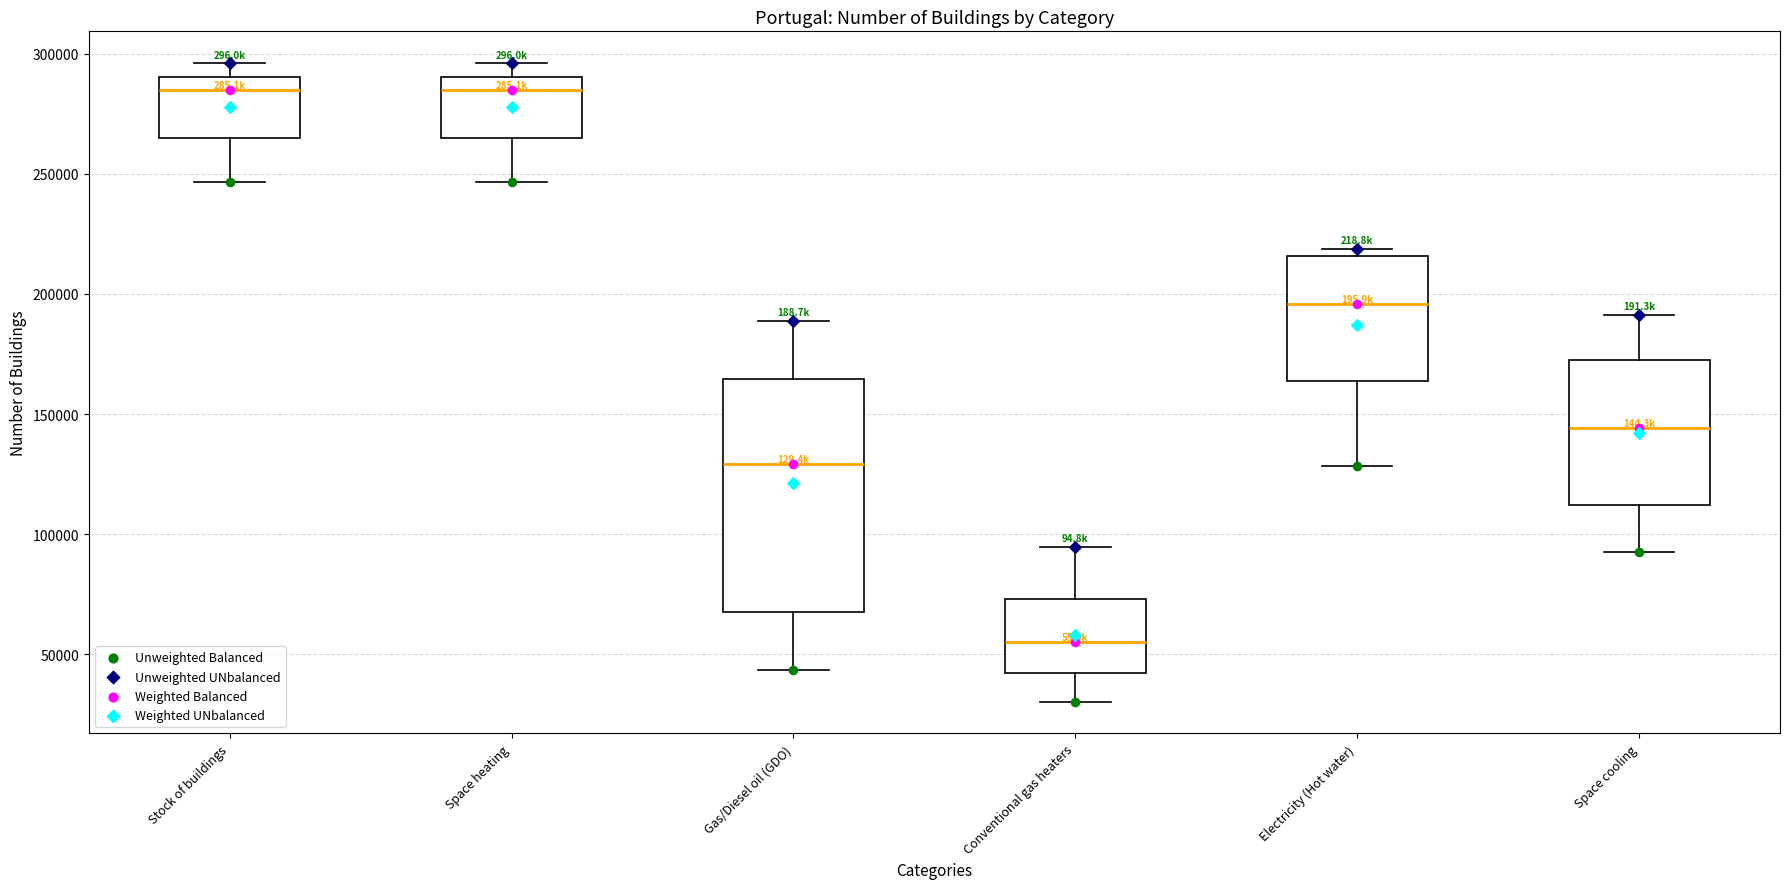

Reading left to right, read every box against the y-axis: the position of its median line, the range the box covers, and the ends of its whiskers. The values are not printed on the chart, so give them approximately, as read against the axis.

Stock of buildings: median 285000, box 265000 to 290000, whiskers 245000 to 295000
Space heating: median 285000, box 265000 to 290000, whiskers 245000 to 295000
Gas/Diesel oil (GDO): median 130000, box 70000 to 165000, whiskers 45000 to 190000
Conventional gas heaters: median 55000, box 40000 to 75000, whiskers 30000 to 95000
Electricity (Hot water): median 195000, box 165000 to 215000, whiskers 130000 to 220000
Space cooling: median 145000, box 110000 to 175000, whiskers 95000 to 190000